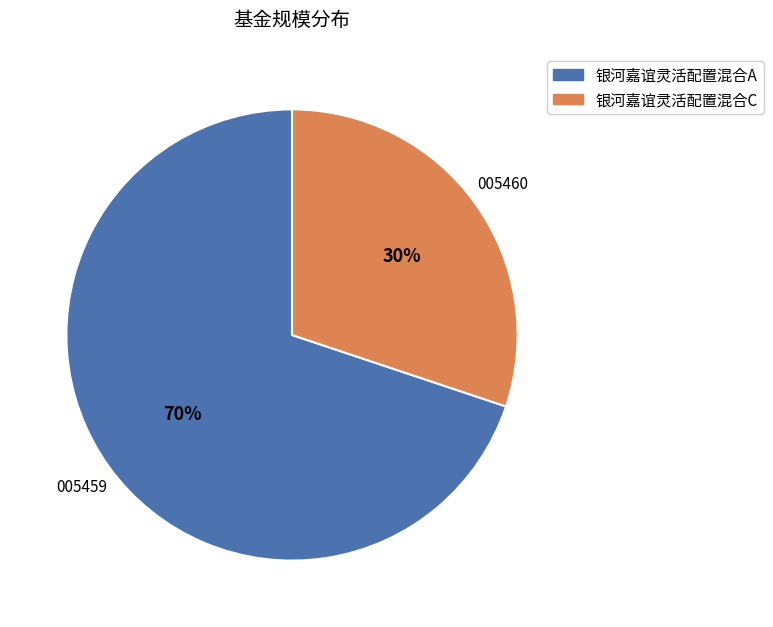

Is it true that 银河嘉谊灵活配置混合A is 76% of the pie?

False